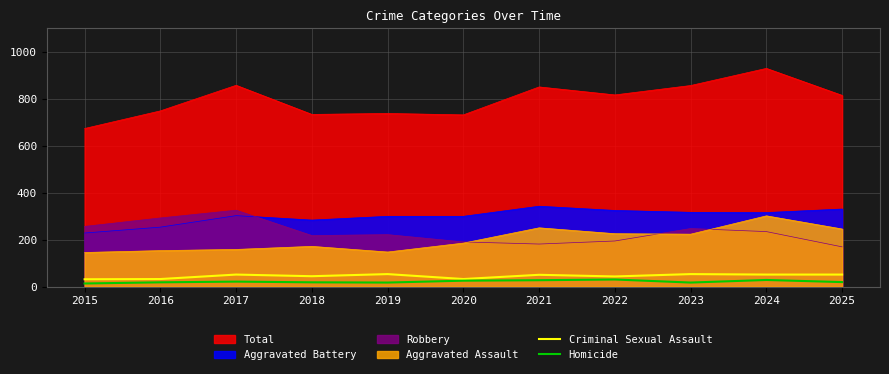

How many data points in Homicide are less than 19?

5